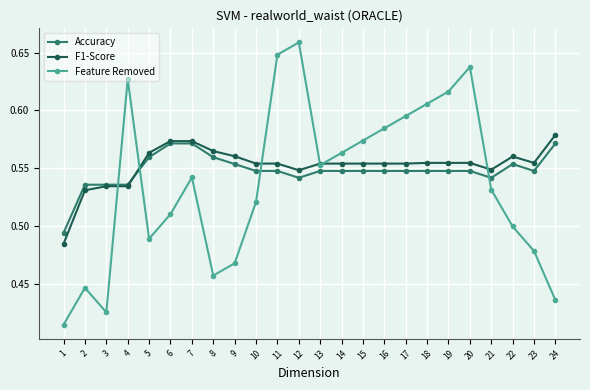

Between 10 and 19, which series saw the biggest shift?

Feature Removed